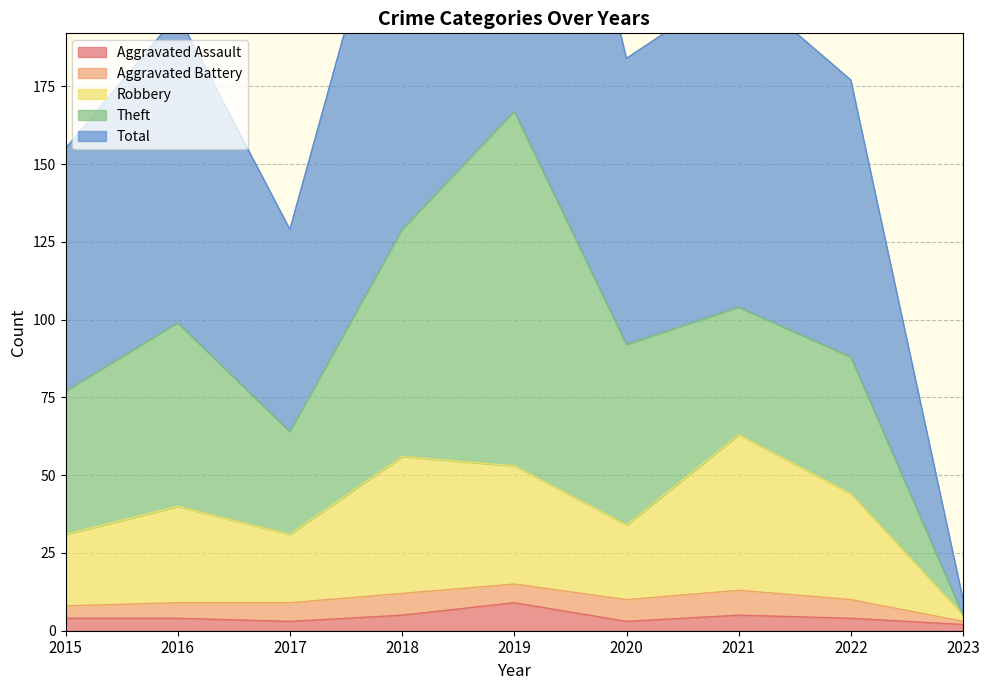

Which series has the largest total across all categories?

Total